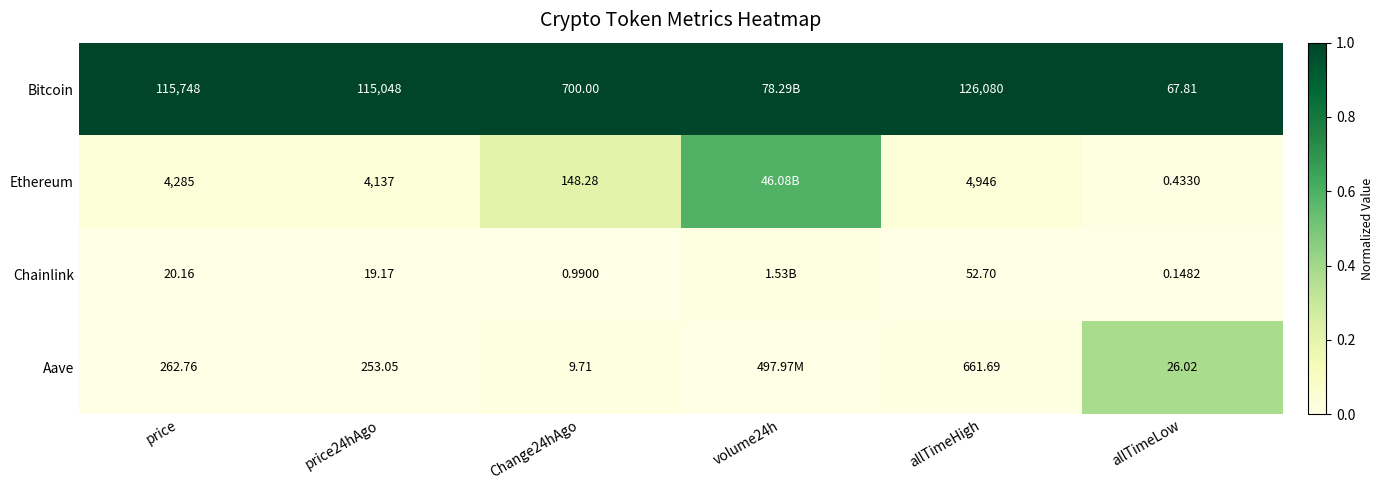

At allTimeLow, list the series in order from largest to smallest.

Bitcoin, Aave, Ethereum, Chainlink